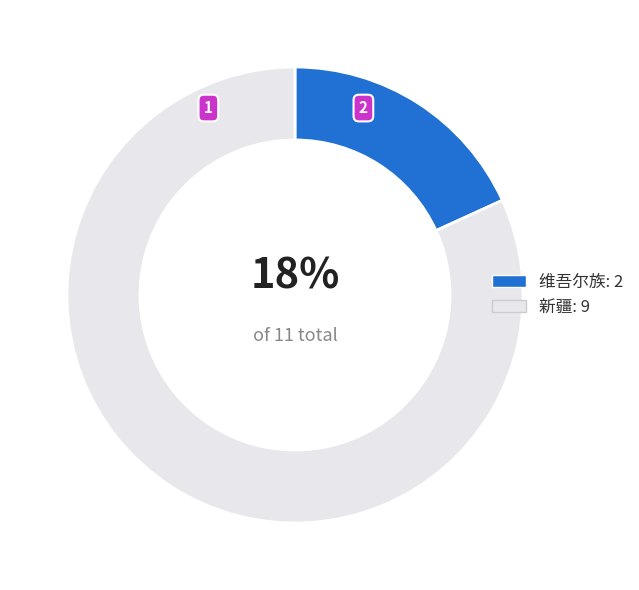

Which has a higher value, 维吾尔族 or 新疆?

新疆